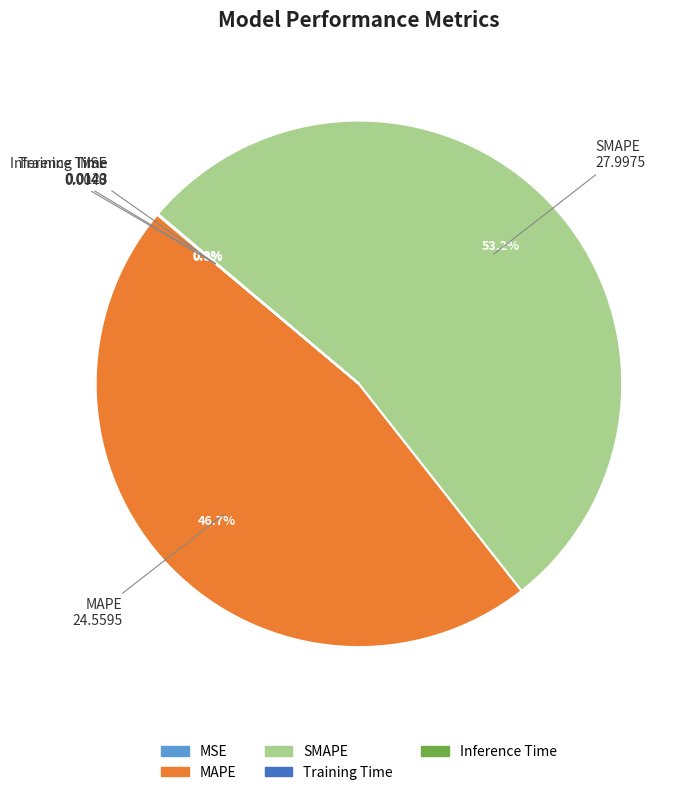

Which category accounts for the majority?

SMAPE